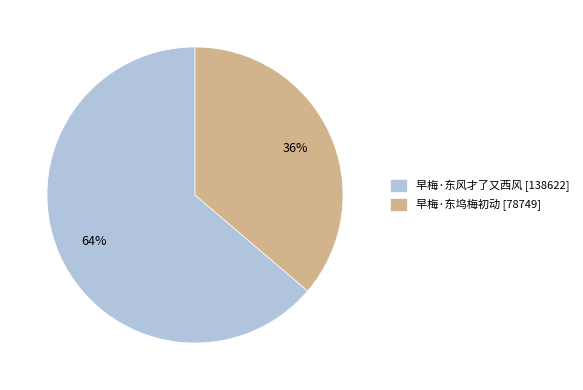

The 早梅·东坞梅初动 slice represents 28% of the pie. True or false?

False